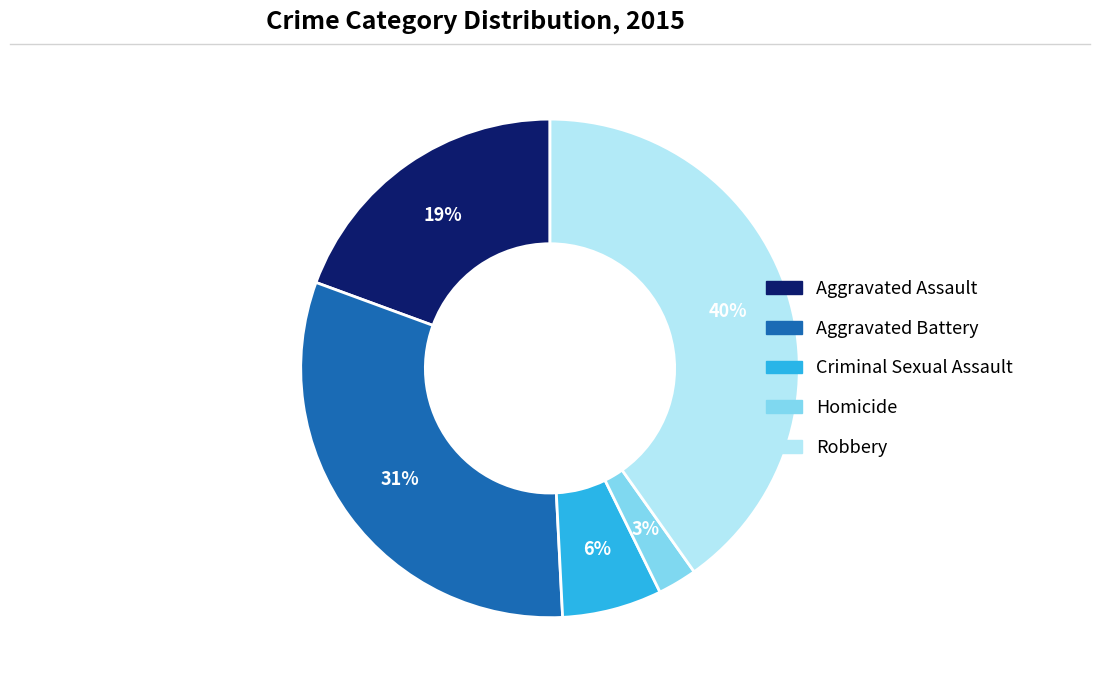

Does any single category account for the majority?

No